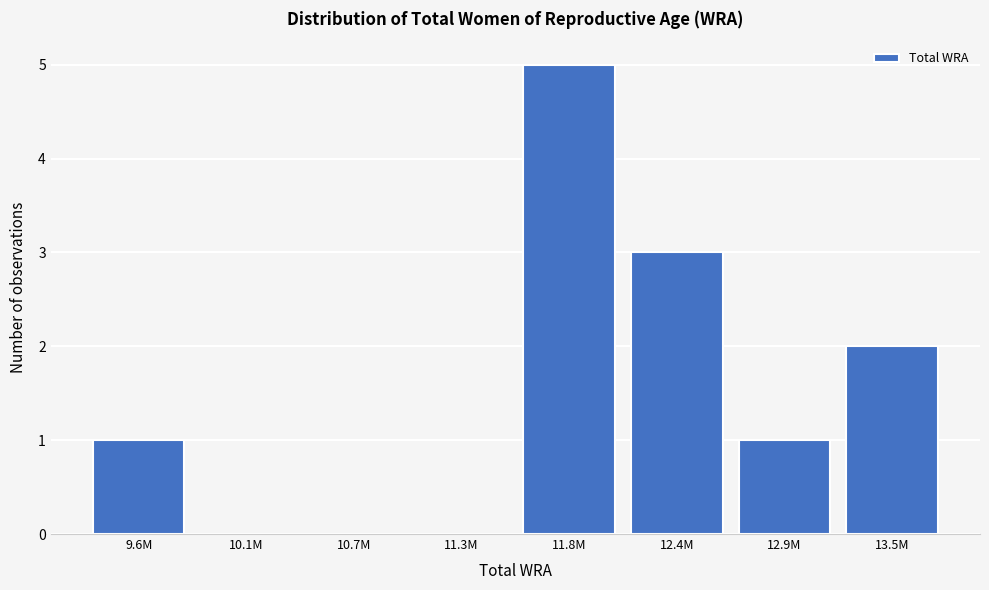

Reading left to right, list all the values displayed in this chart.

9.6M=1	10.1M=0	10.7M=0	11.3M=0	11.8M=5	12.4M=3	12.9M=1	13.5M=2